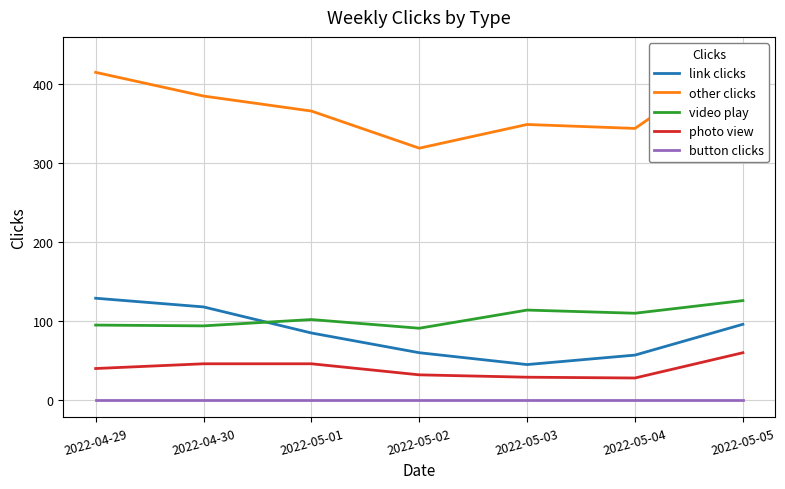

What is the lowest value of the video play series?

91